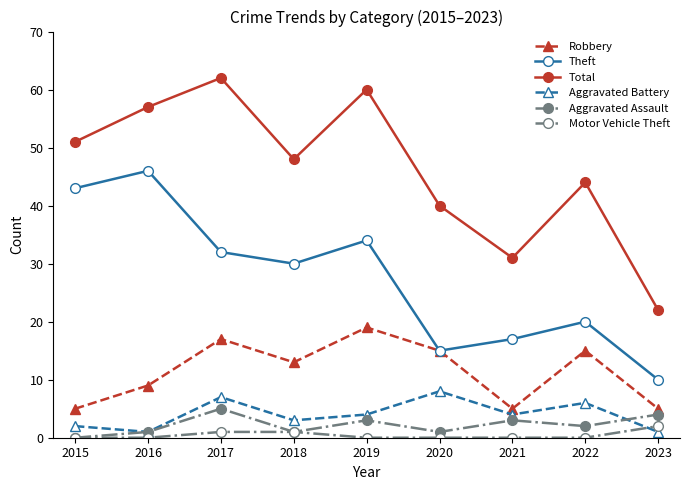

Is it true that Aggravated Battery equals 5 at 2020?

False